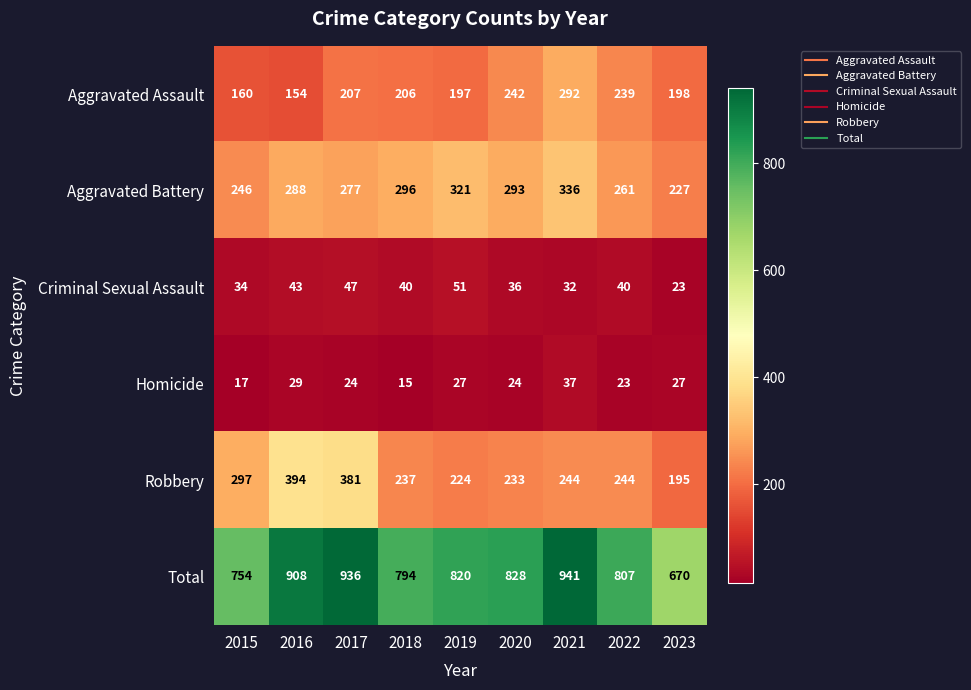

List the labels in order of Total value, smallest first.

2023, 2015, 2018, 2022, 2019, 2020, 2016, 2017, 2021